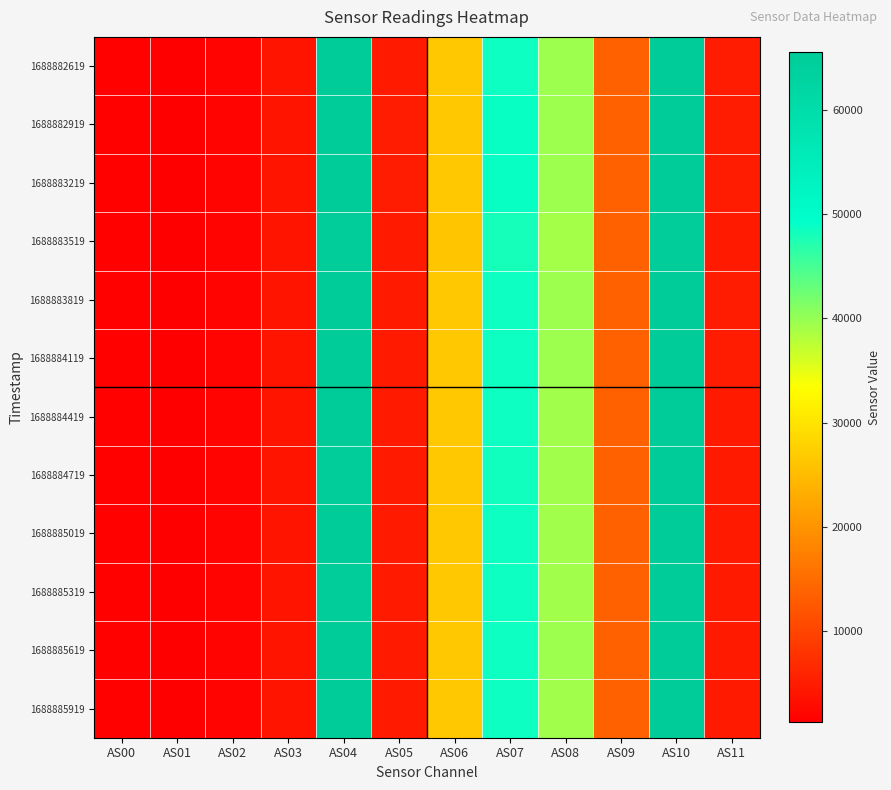

How many series are shown in this chart?

12